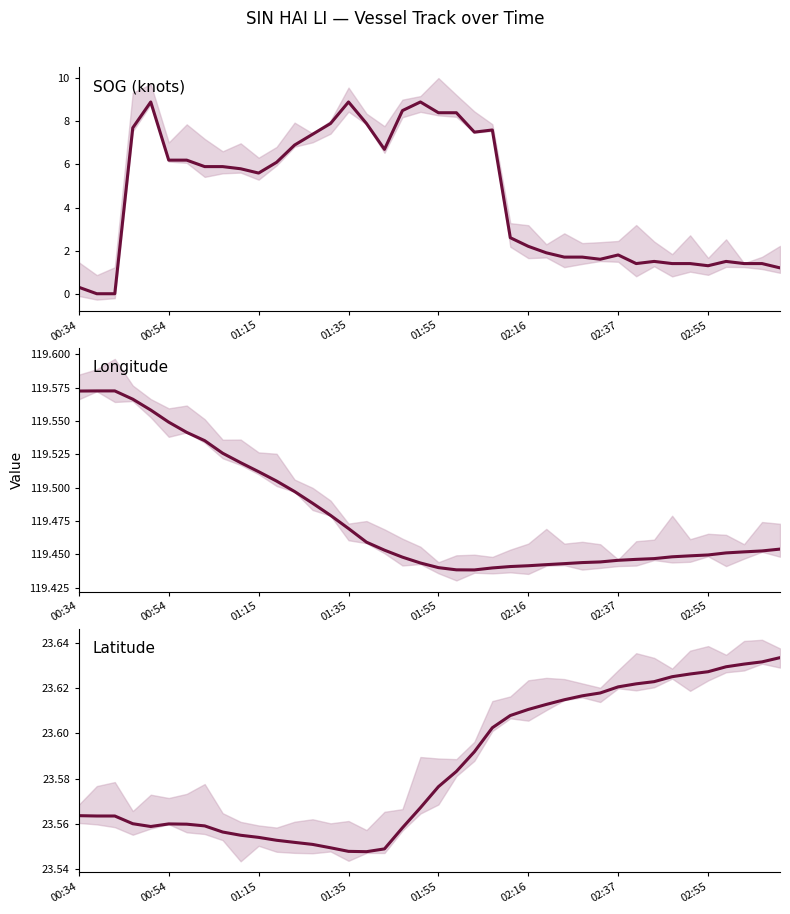

Between 12 and 25, which series saw the biggest shift?

SOG